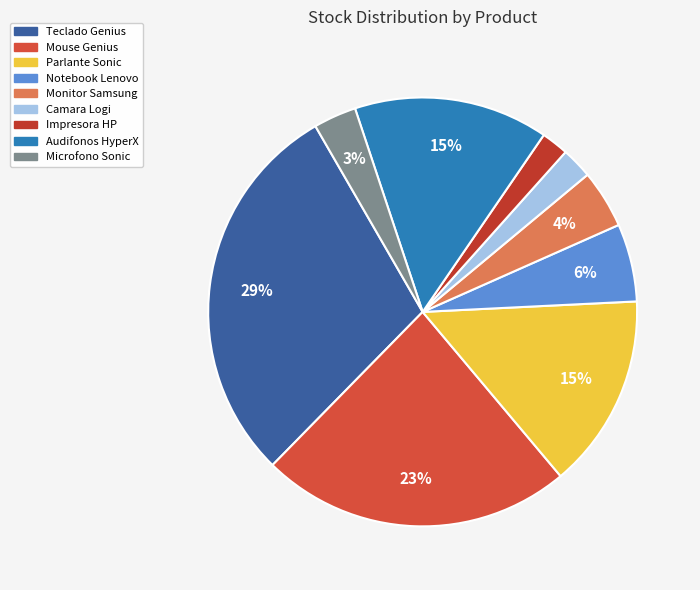

How many slices are in this pie chart?

9